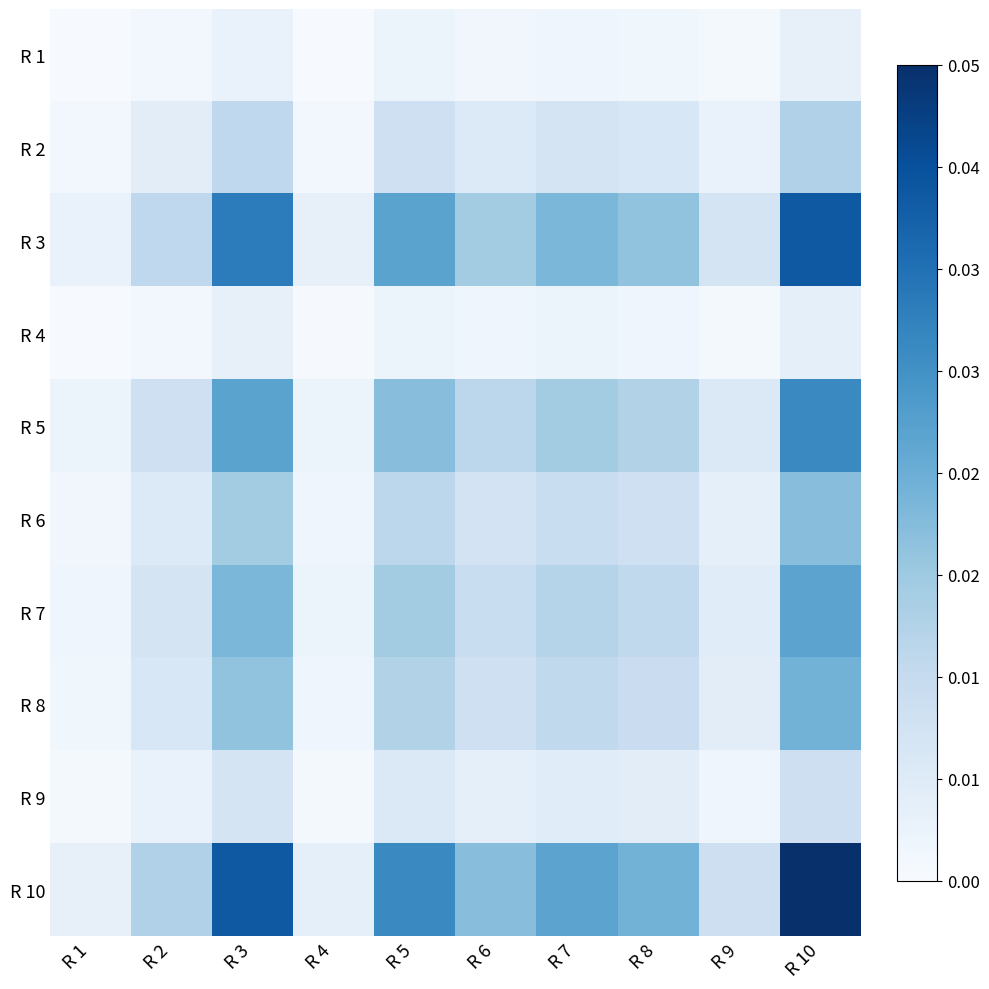

At how many categories does at least one series exceed 0?

10